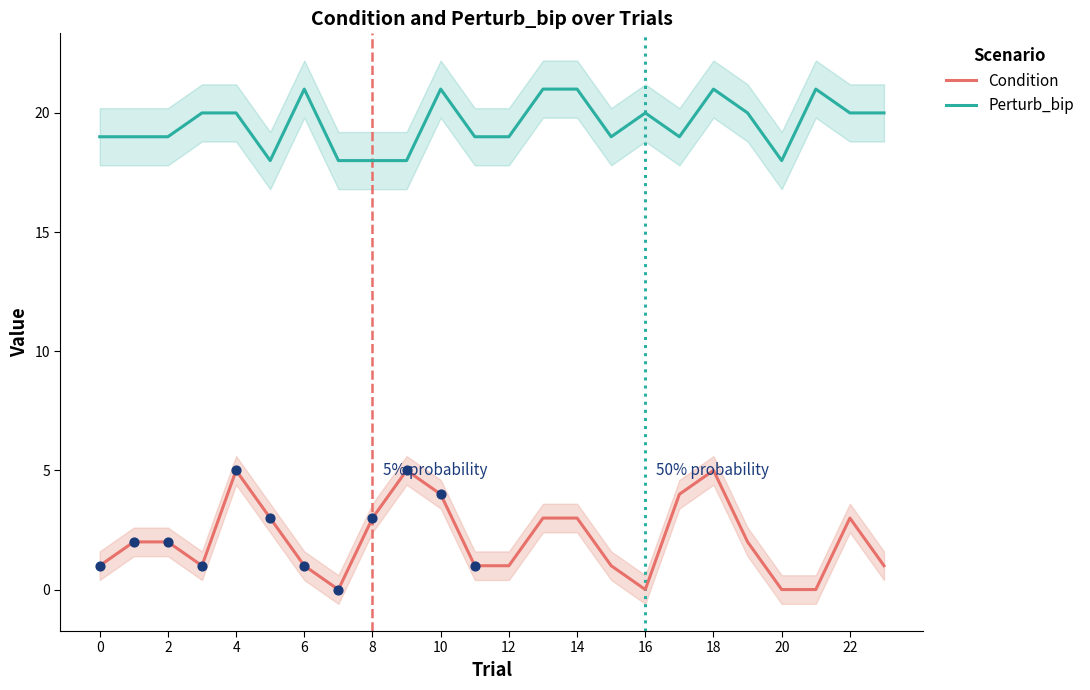

At which category is the sum across all series the highest?

18